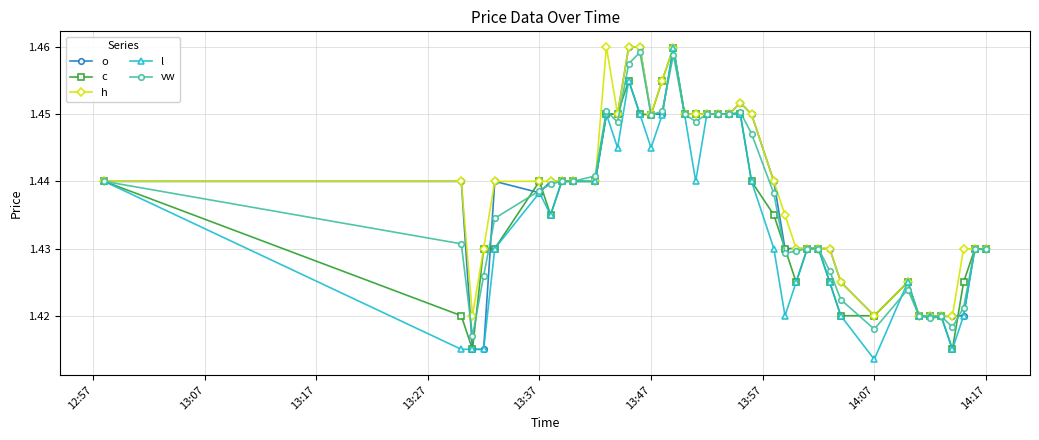

At how many categories does at least one series exceed 1?

40